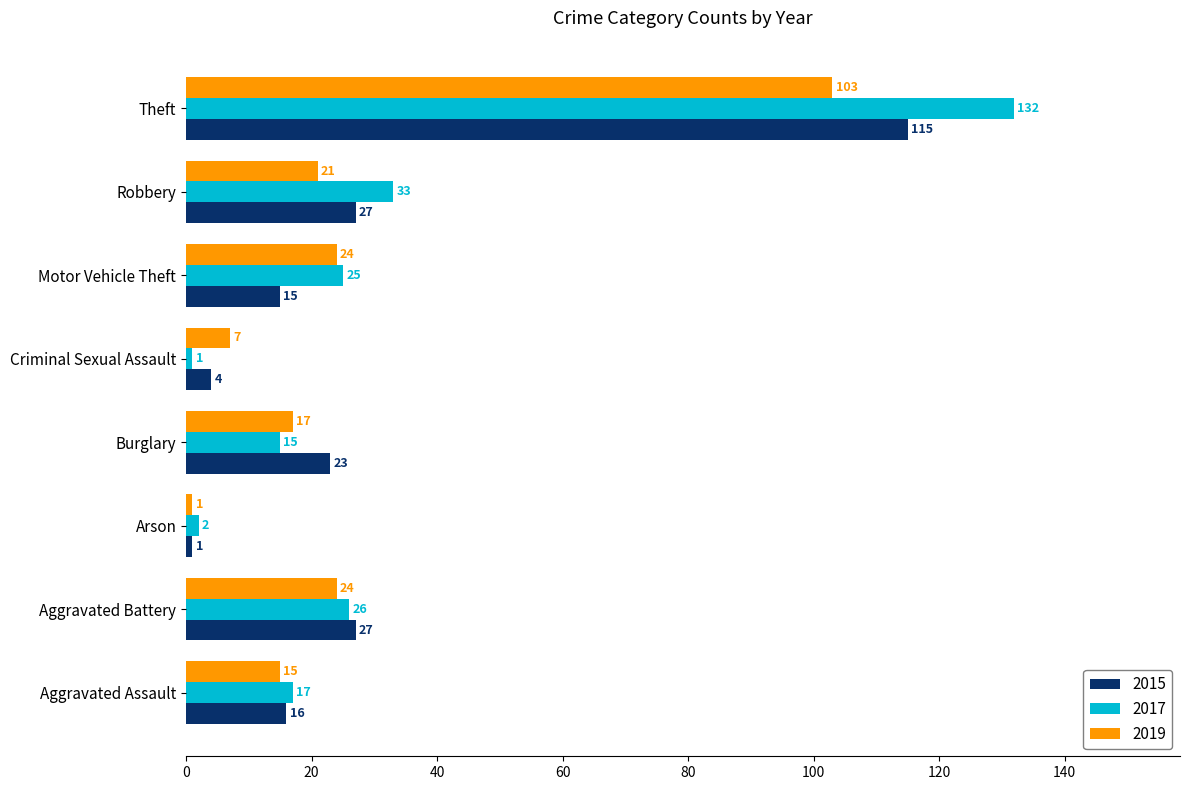

What is the difference between the maximum and second lowest values in the 2015 series?

111